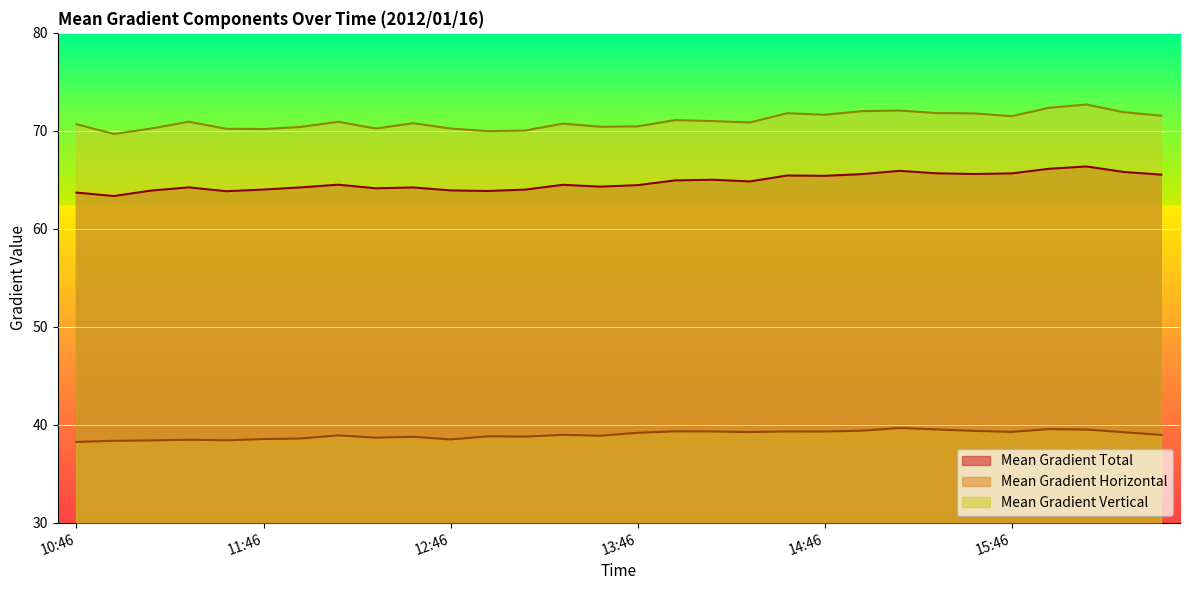

What is the difference between the second highest and second lowest values in the Mean Gradient Horizontal series?

1.2